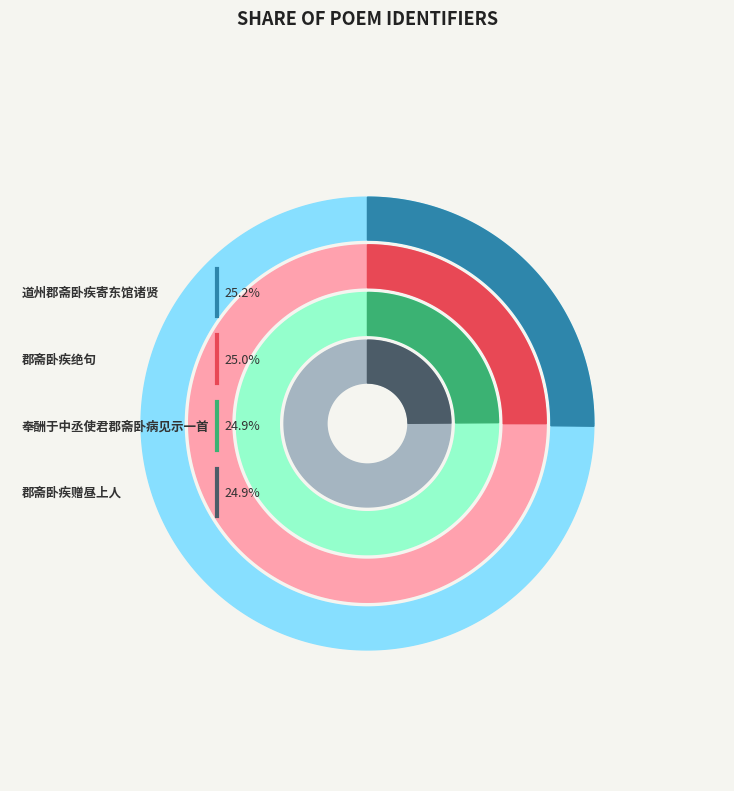

What percentage do 奉酬于中丞使君郡斋卧病见示一首 and 郡斋卧疾绝句 together represent?

49.9%